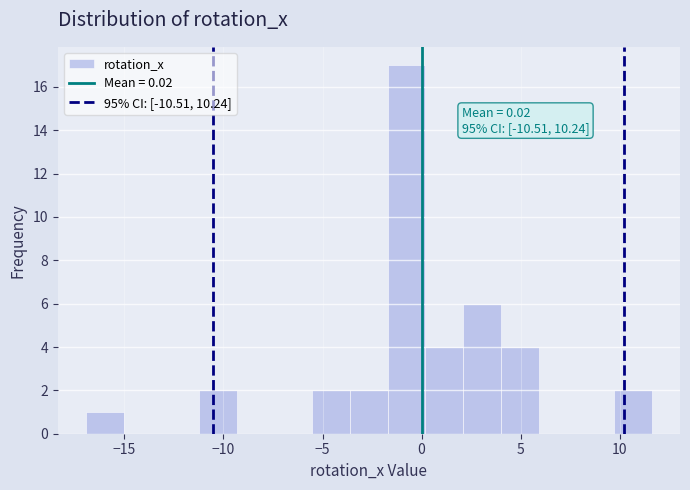

Read against the x-axis, roughly where is the centre of the tallest bar?

-1.0